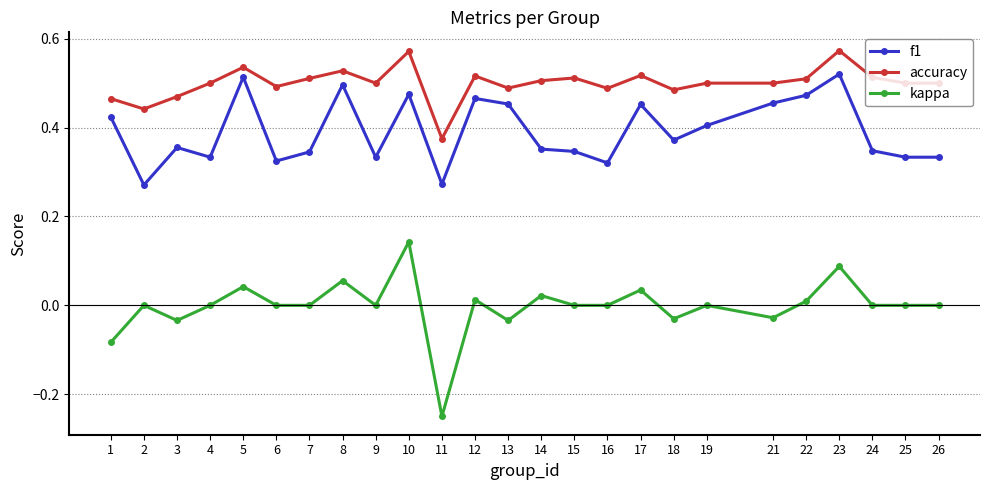

Which category has the lowest value across all series?

11